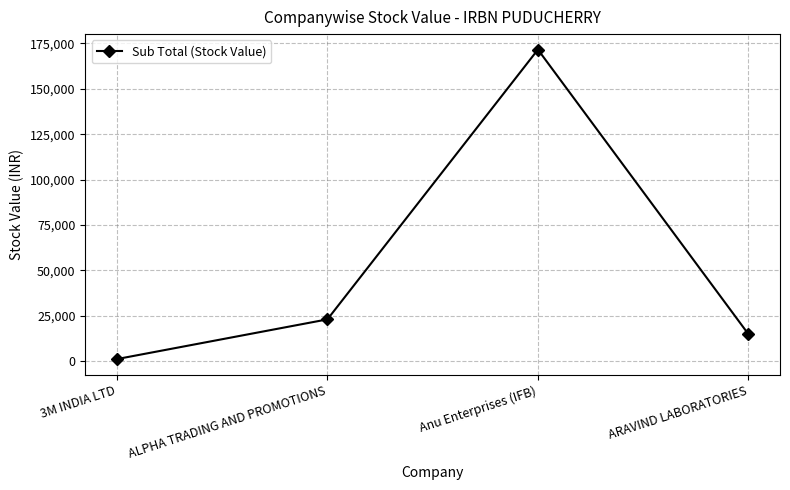

List the labels in order of value, largest first.

Anu Enterprises (IFB), ALPHA TRADING AND PROMOTIONS, ARAVIND LABORATORIES, 3M INDIA LTD